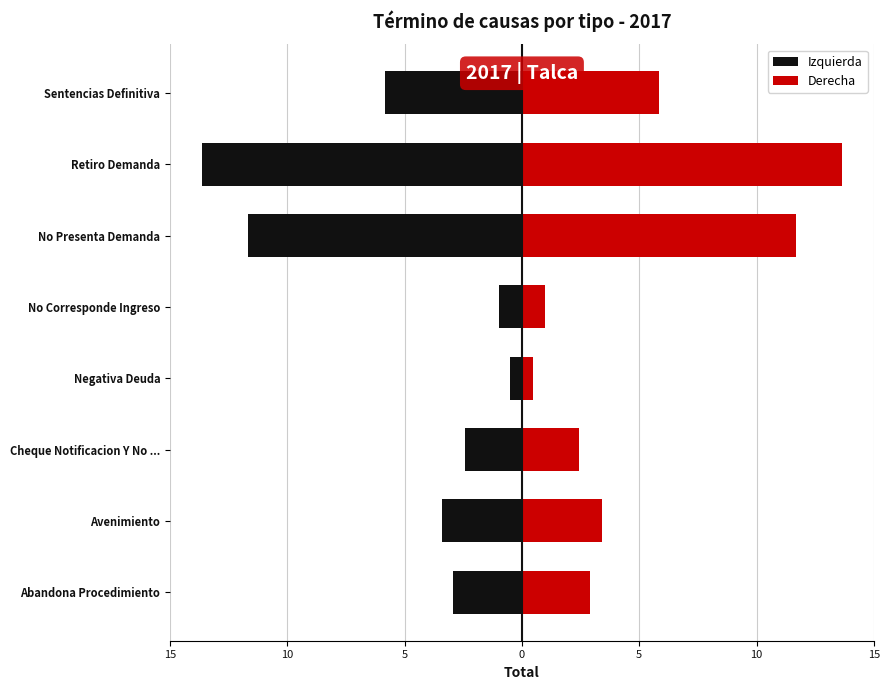

Rank the series by their maximum value, from highest to lowest.

Derecha, Izquierda